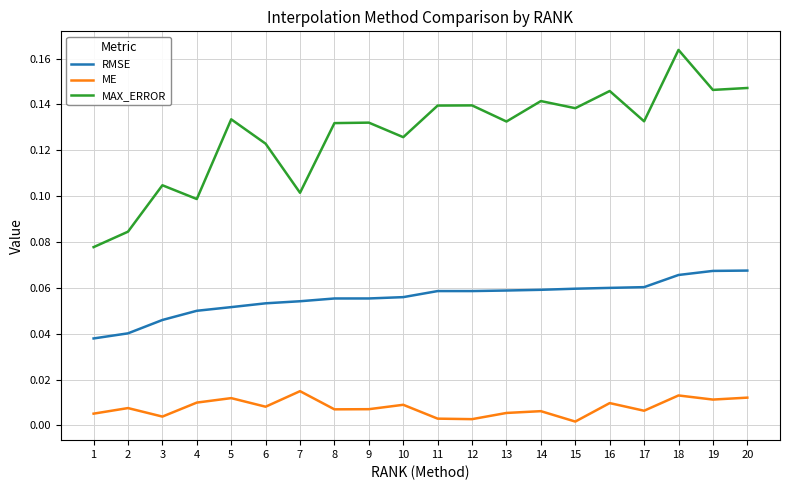

Is the value of RMSE at 18 greater than the value of ME at 6?

Yes